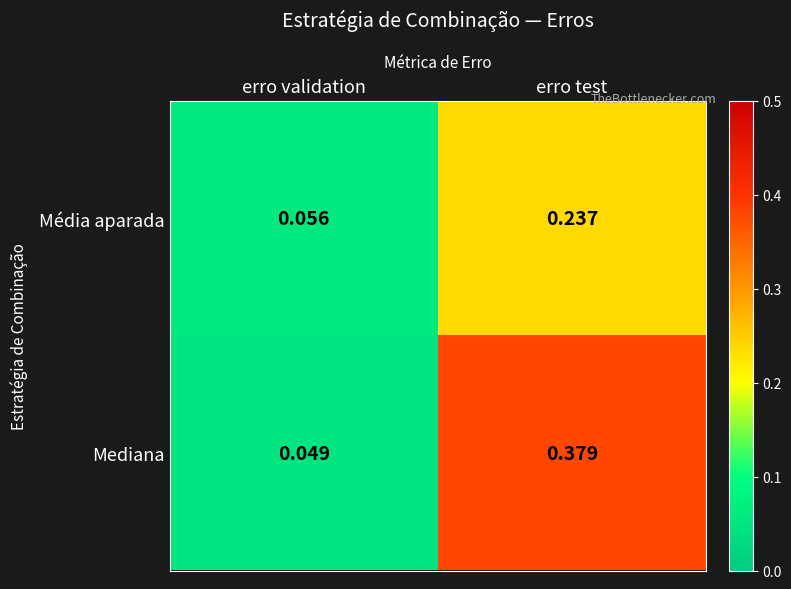

Where is Mediana nearest to the value 0?

erro validation